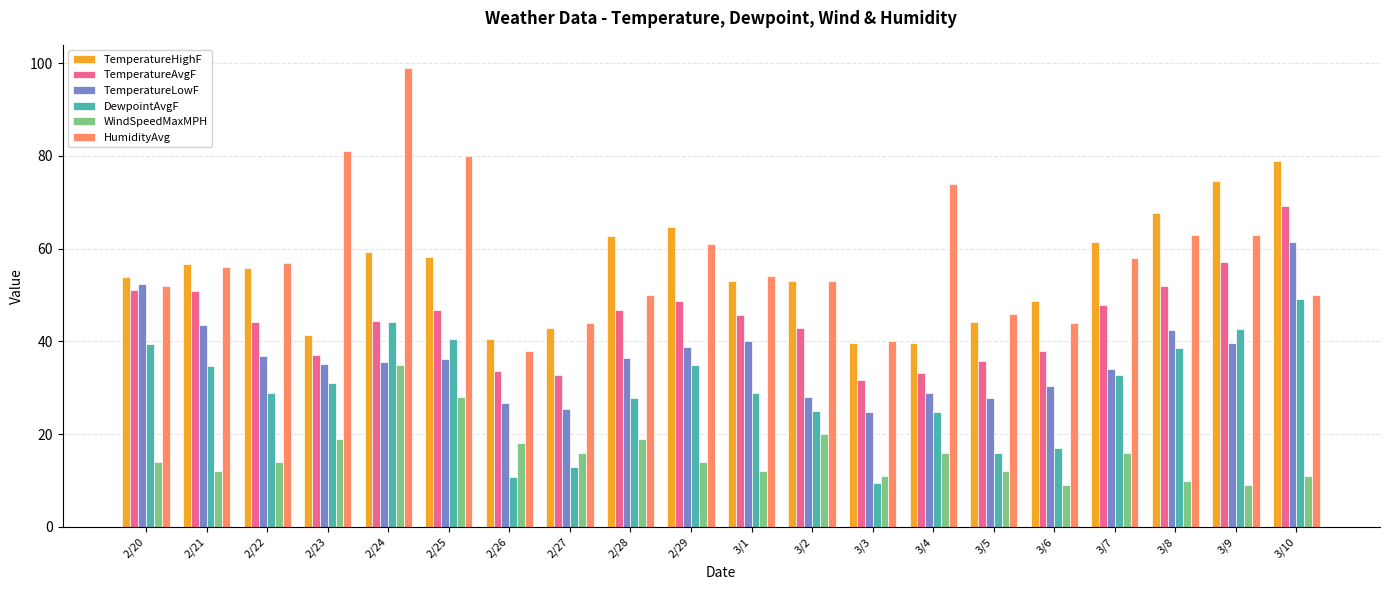

What is the average value of the DewpointAvgF series?

29.5